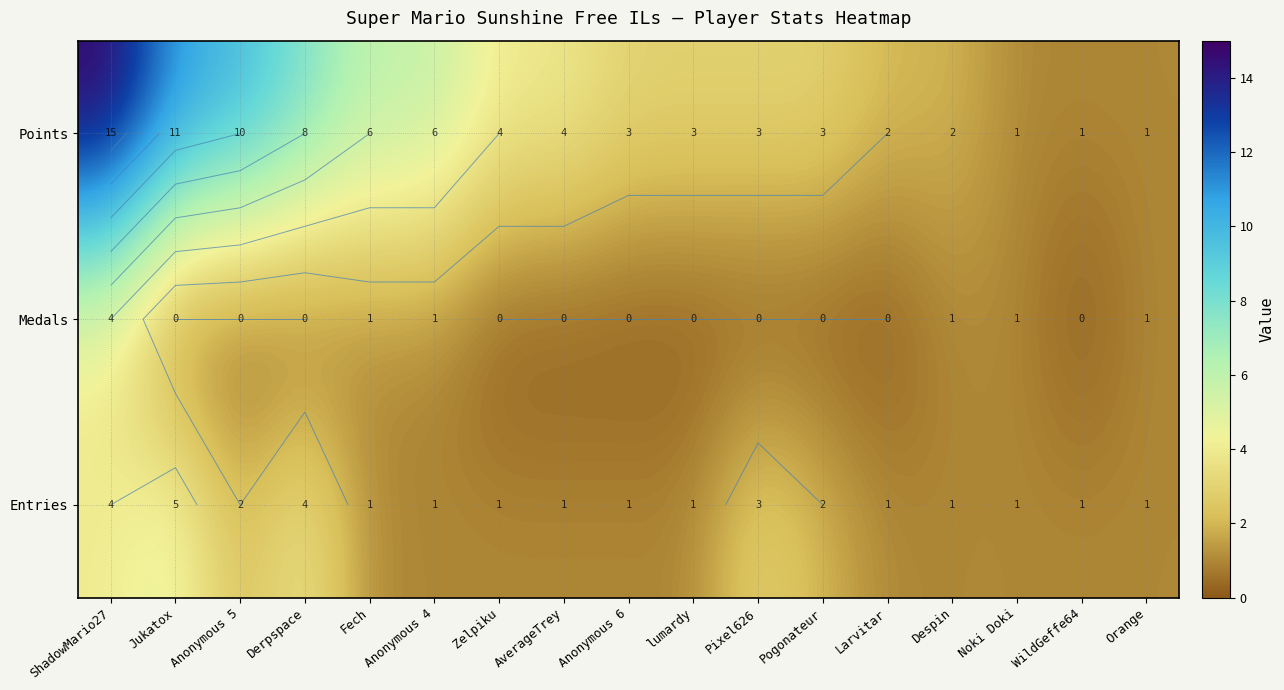

At which label is Points closest to 8?

Derpspace